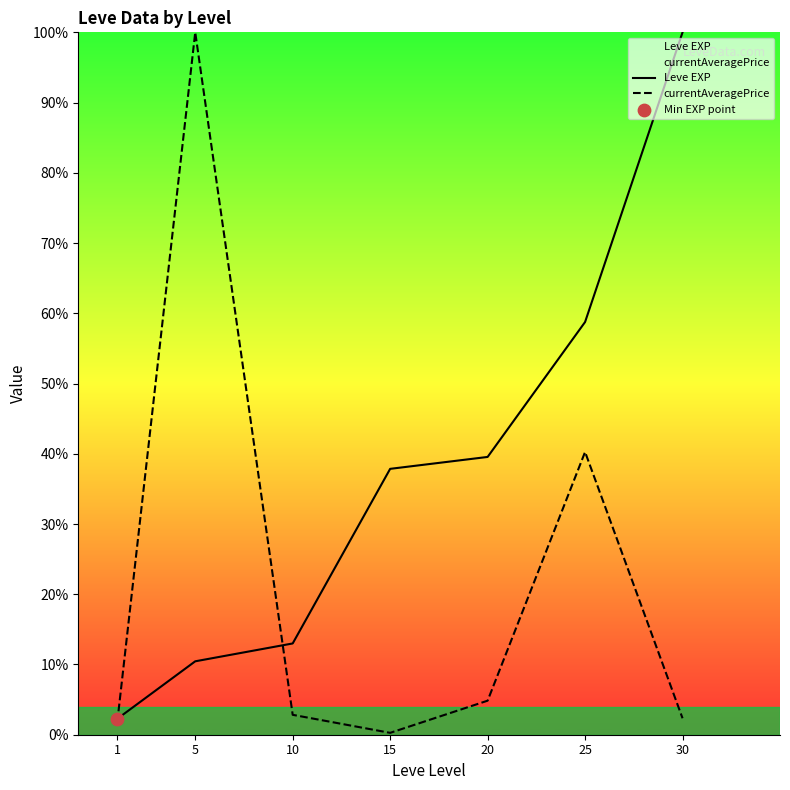

Which series has the largest Y range (max minus min)?

currentAveragePrice